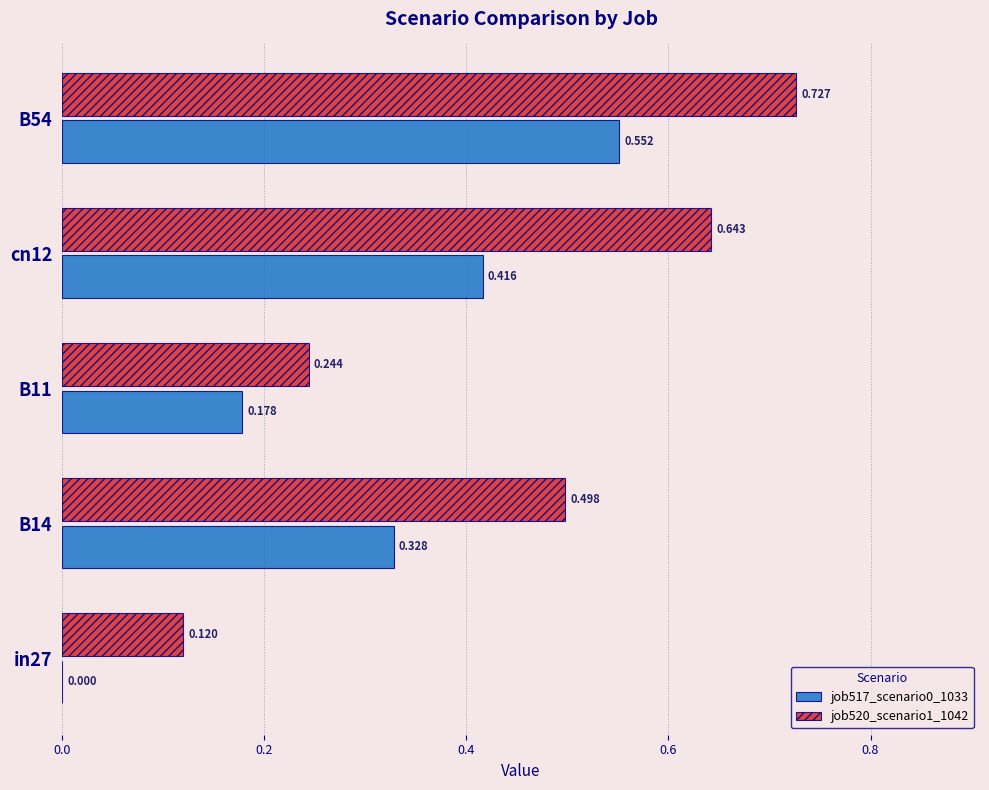

Is the value of job520_scenario1_1042 at B54 greater than the value of job517_scenario0_1033 at cn12?

Yes